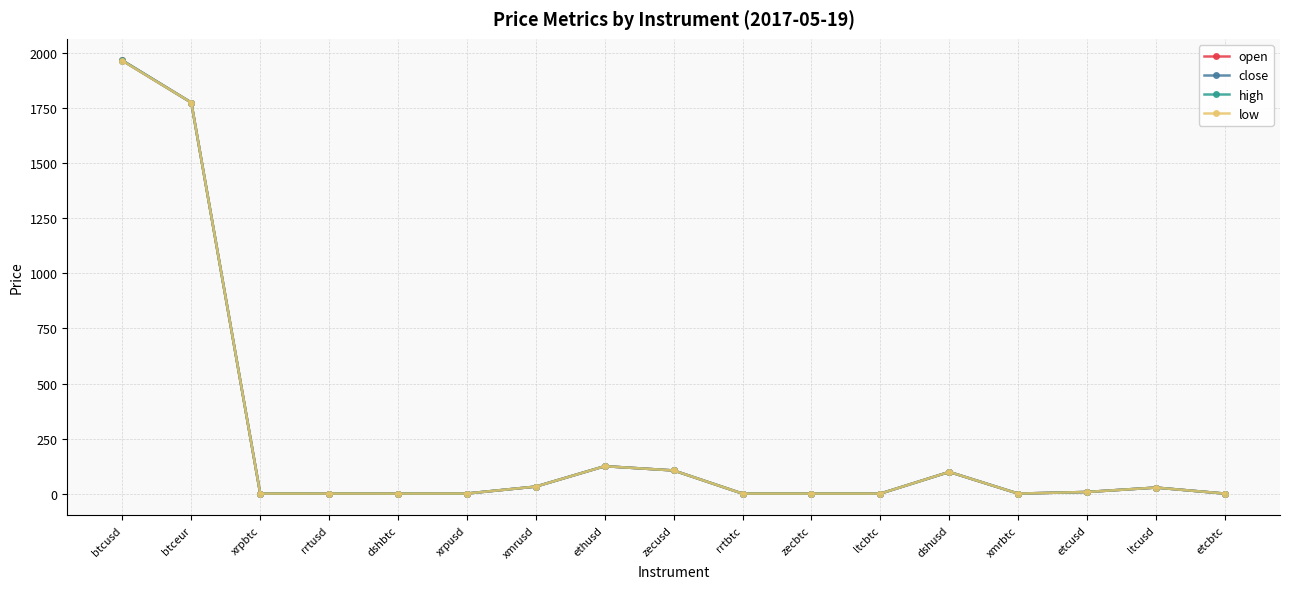

What value does the high series have at btcusd?

1967.1